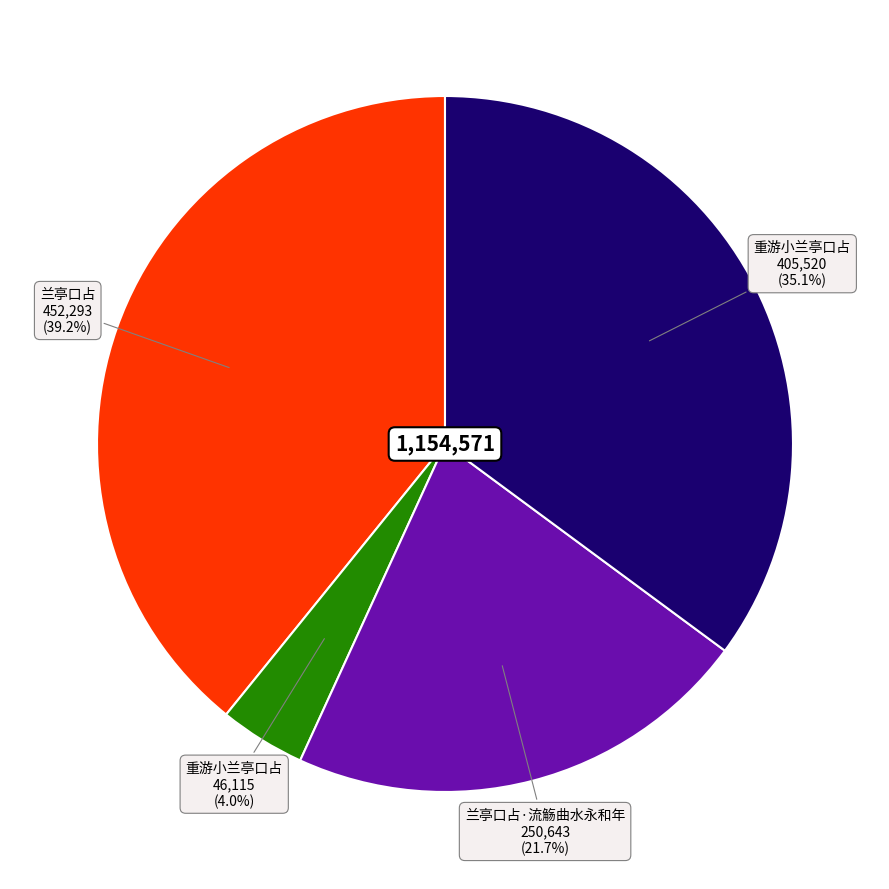

Is there a majority slice in this chart?

No